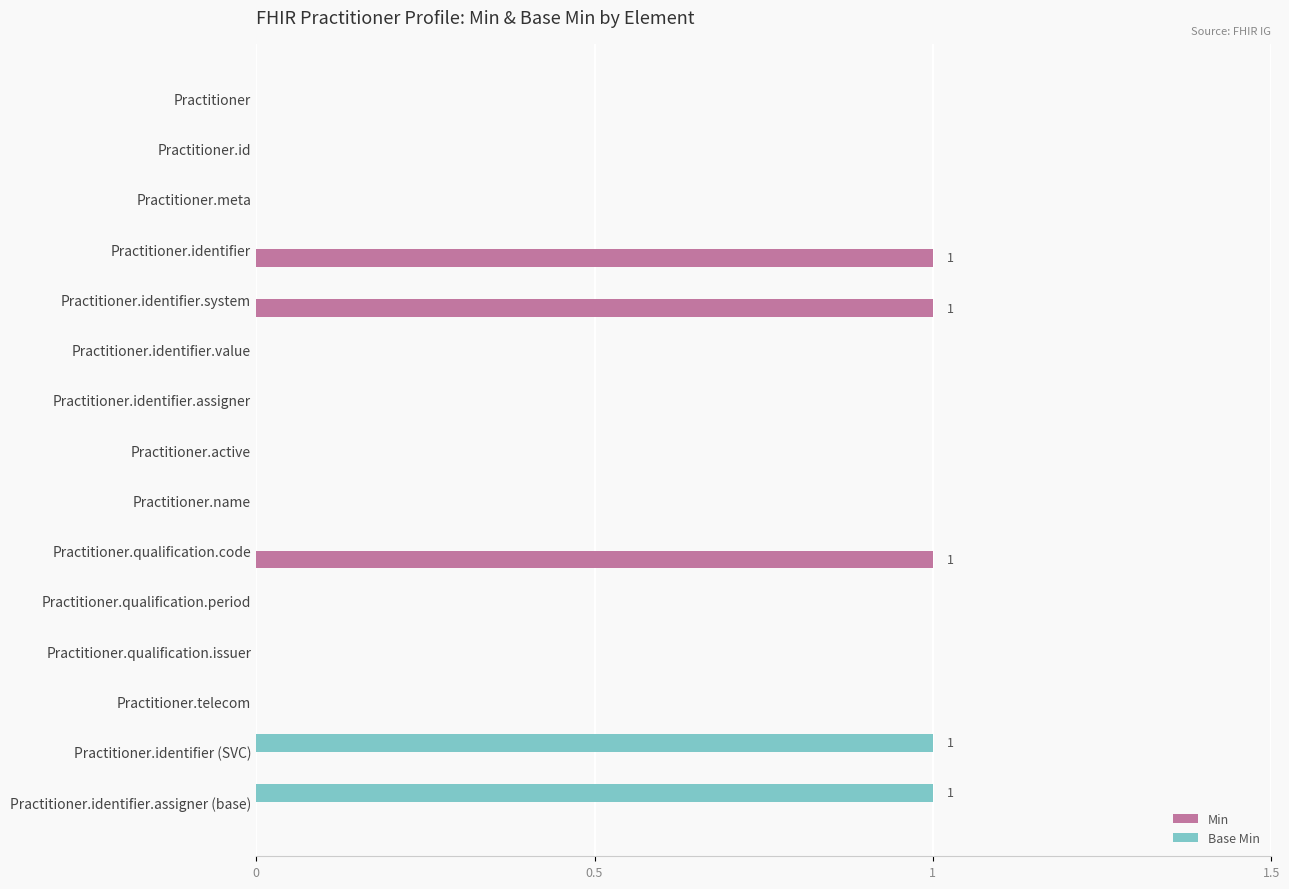

Which series has the largest total across all categories?

Min